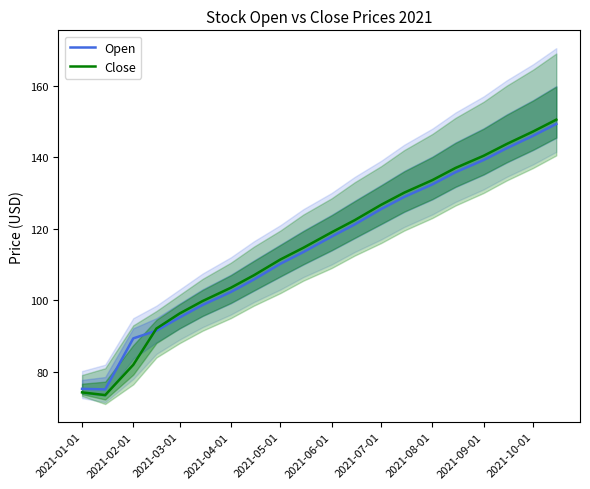

Which series ends up on top after the final intersection of Open and Close?

Close